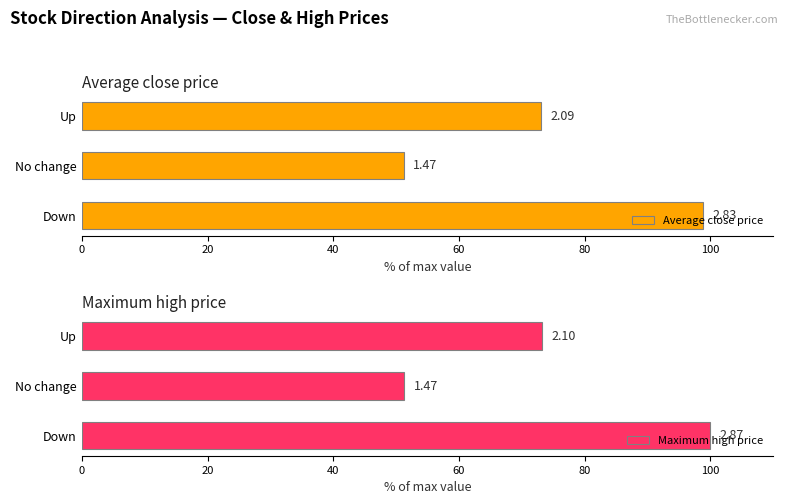

Which series has the widest spread of values?

Maximum high price